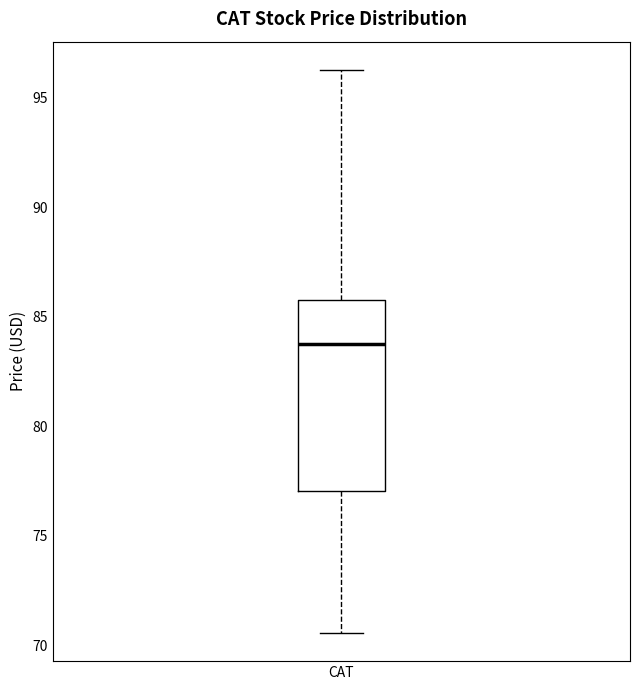

Read this box plot against the y-axis: the position of the median line, the range covered by the box, and the ends of both whiskers. The values are not printed on the chart, so give them approximately, as read against the axis.

median 84.0, box 77.0 to 86.0, whiskers 70.5 to 96.5